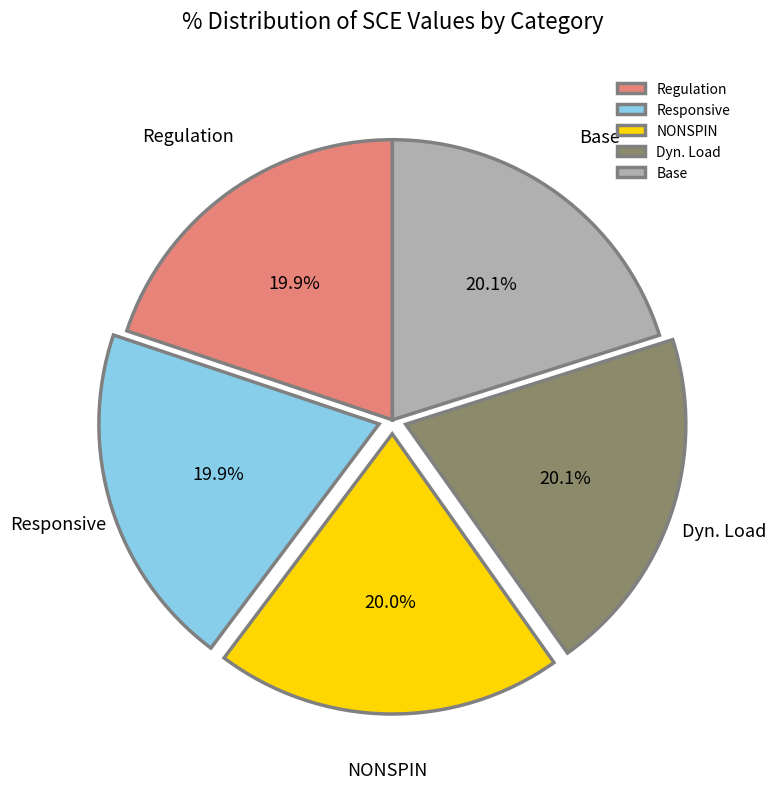

Is it true that Regulation is 20% of the pie?

True